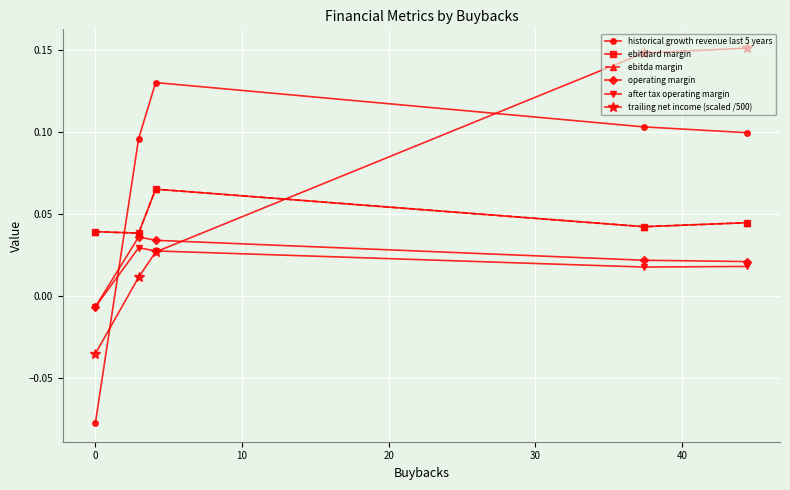

What is the difference between the second highest and minimum values in the trailing net income (scaled /500) series?

0.2